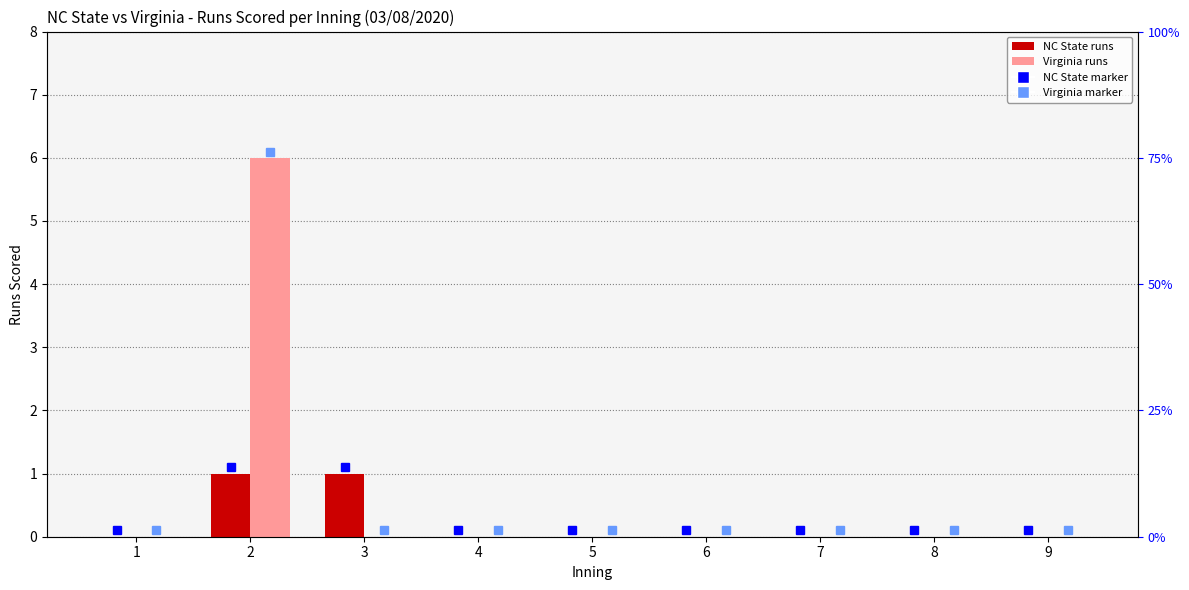

At which label does Virginia reach its minimum?

1